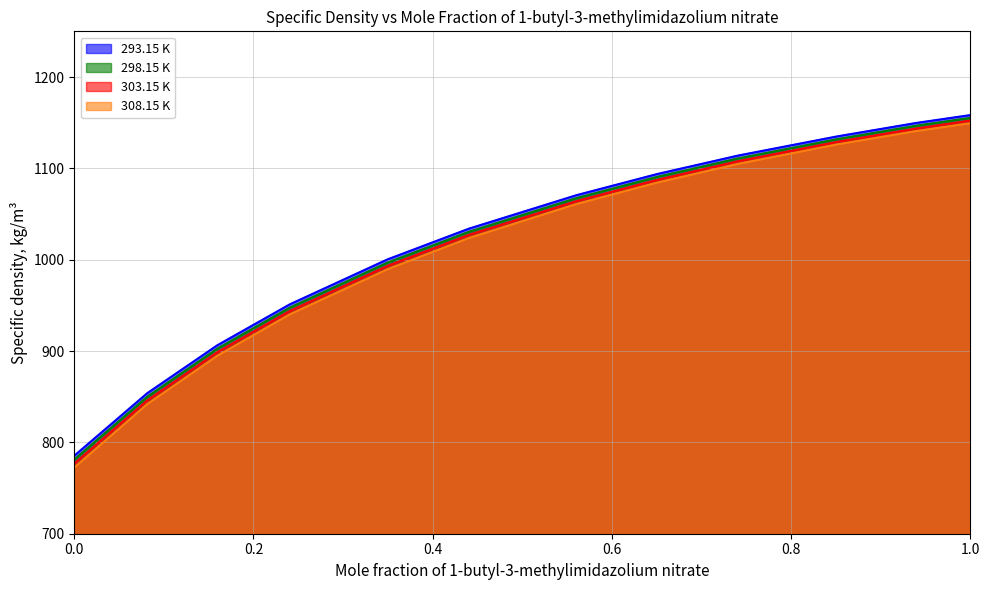

At 0.6506, list the series in order from smallest to largest.

308.15 K, 303.15 K, 298.15 K, 293.15 K